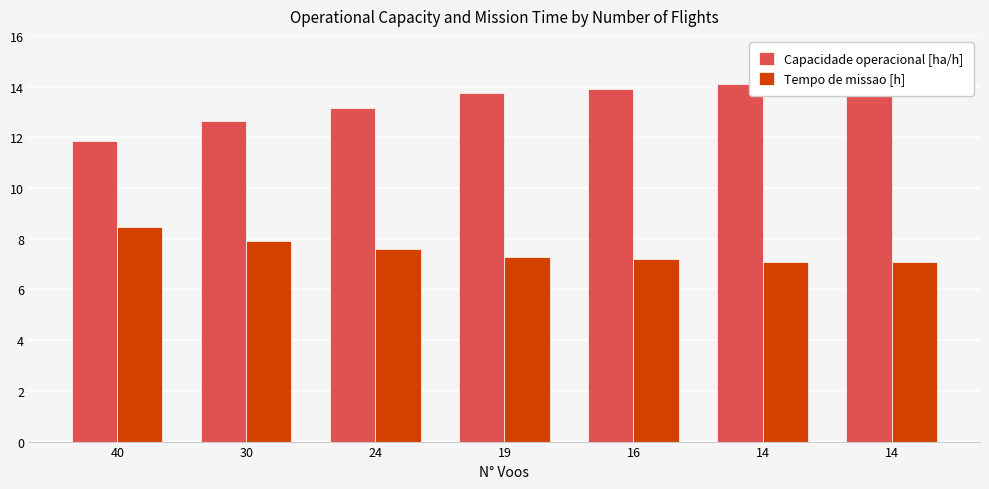

What is the value of the Capacidade operacional [ha/h] bar at the 5th from the left?

13.9